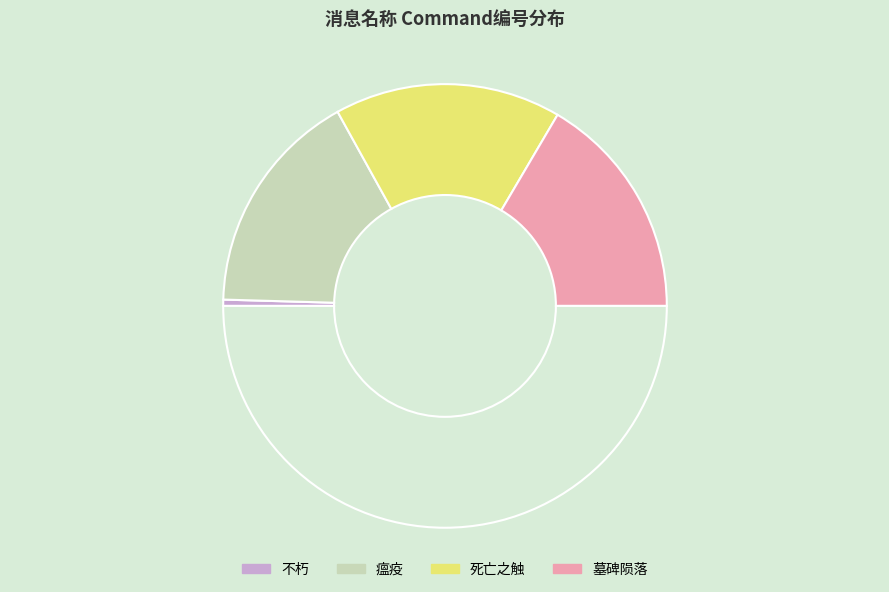

How many slices are in this pie chart?

5